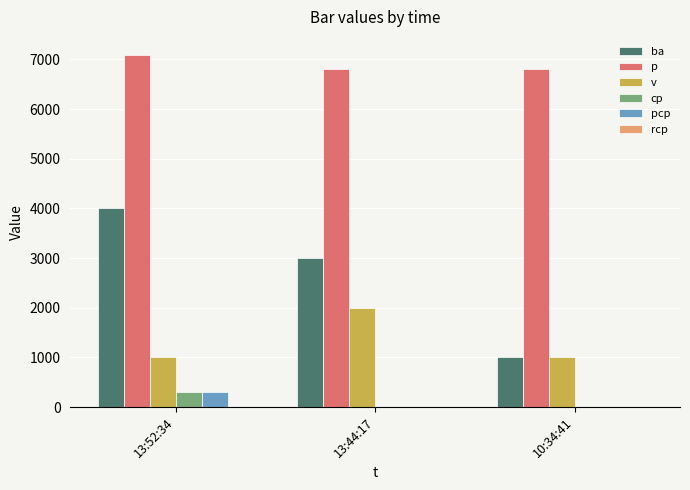

Count the cp values in the range 0 to 300.

3